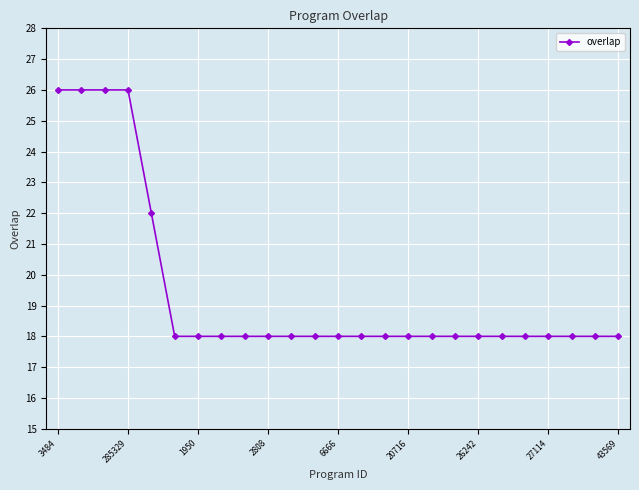

What is the difference between the maximum and minimum values?

8